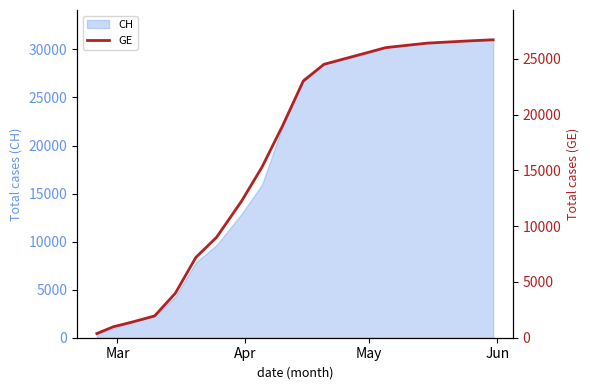

The value at 7 is 15964. True or false?

False